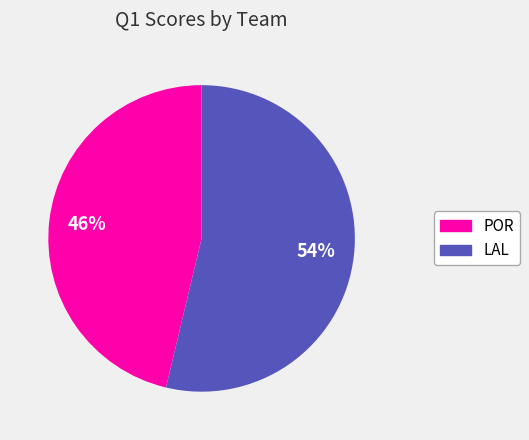

Which slice represents more than half of the pie?

LAL